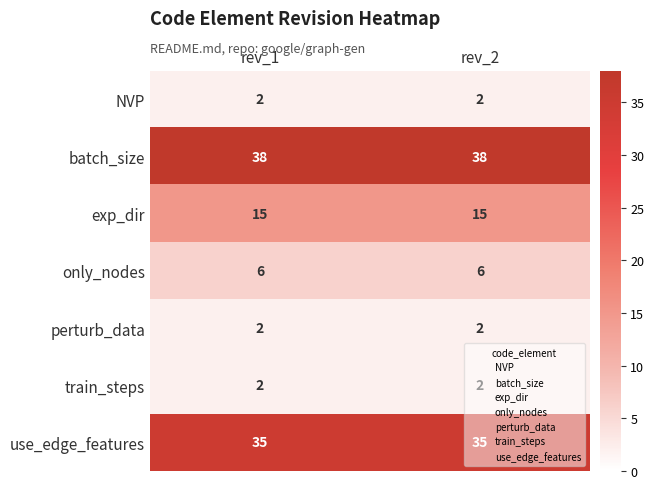

What is the difference between the highest and lowest values at rev_2?

36